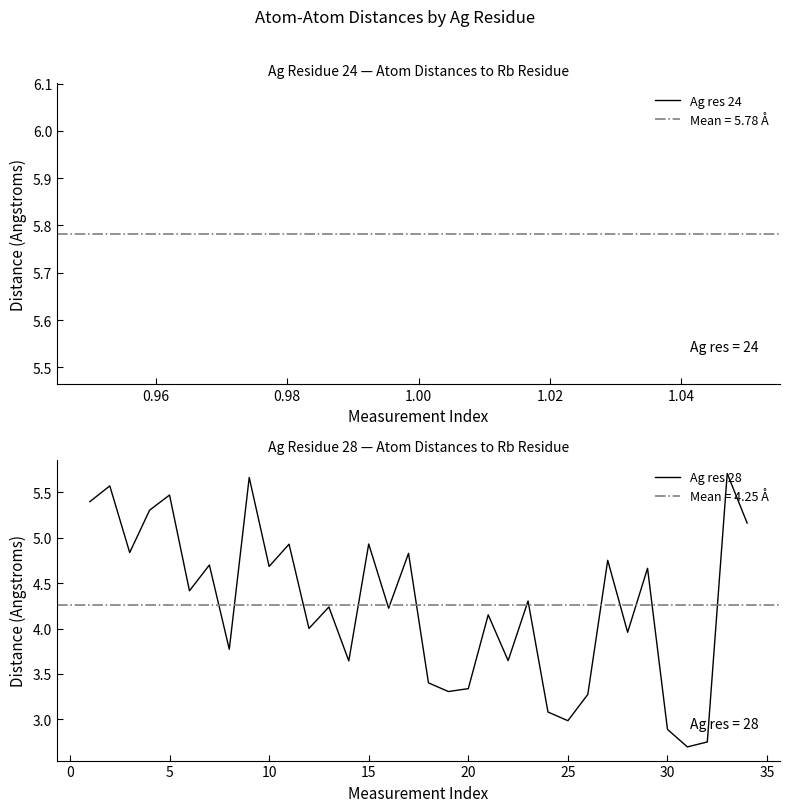

True or false: Ag res 28 has a value of 5.5 at 5.

True